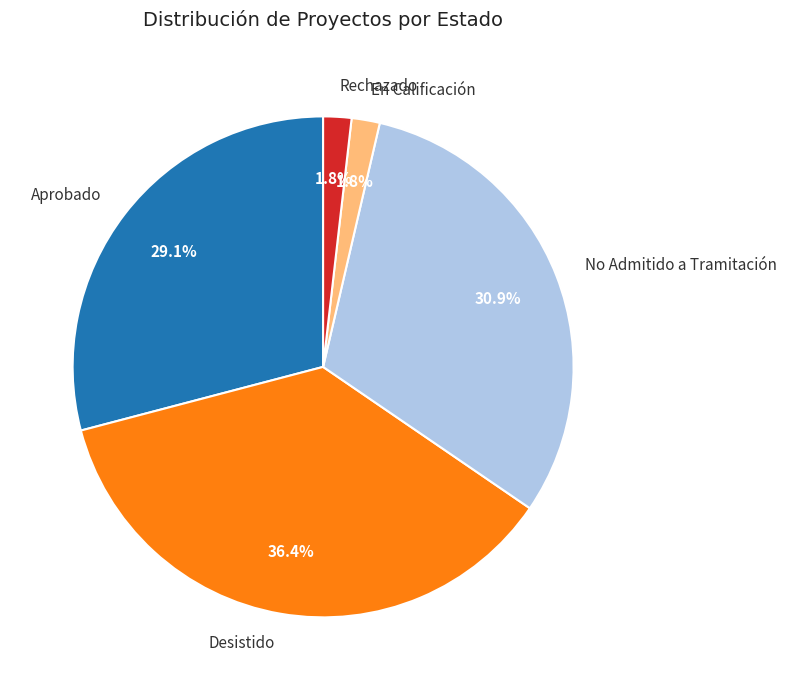

Does Rechazado account for over 50% of the chart?

No